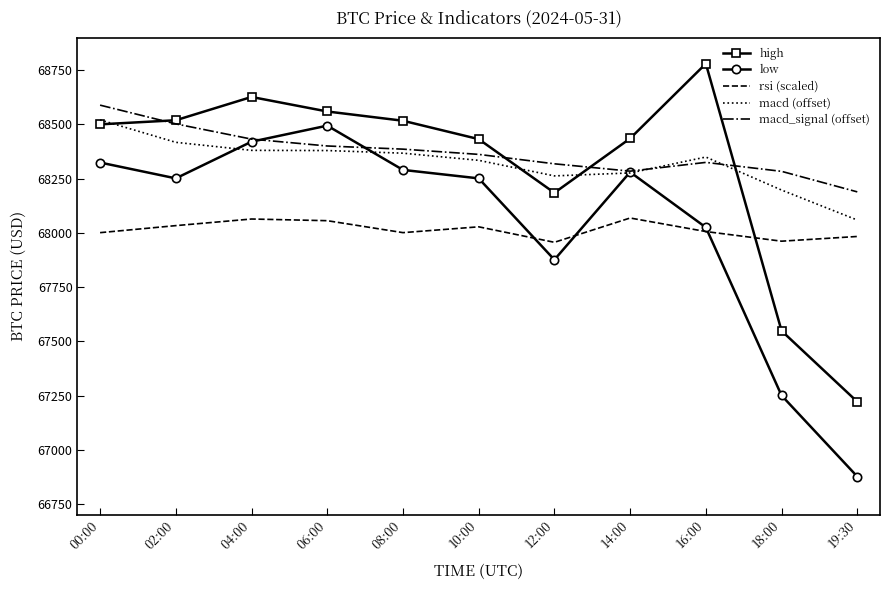

True or false: low has a value of 68494.0 at 06:00.

True